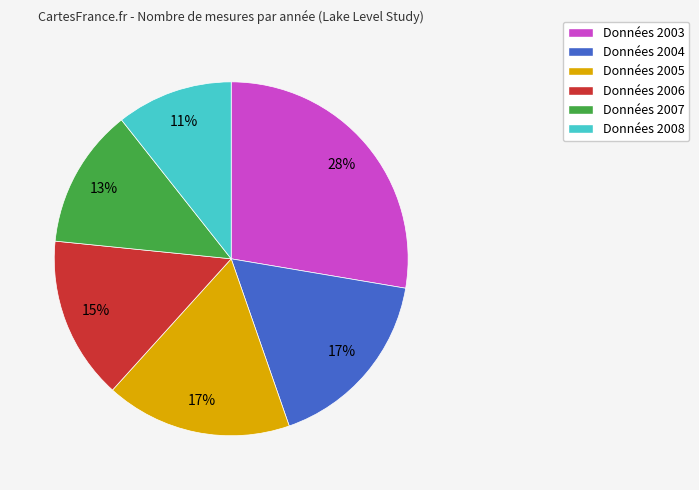

To the nearest percent, what is the difference between the largest and smallest slice percentages?

17%